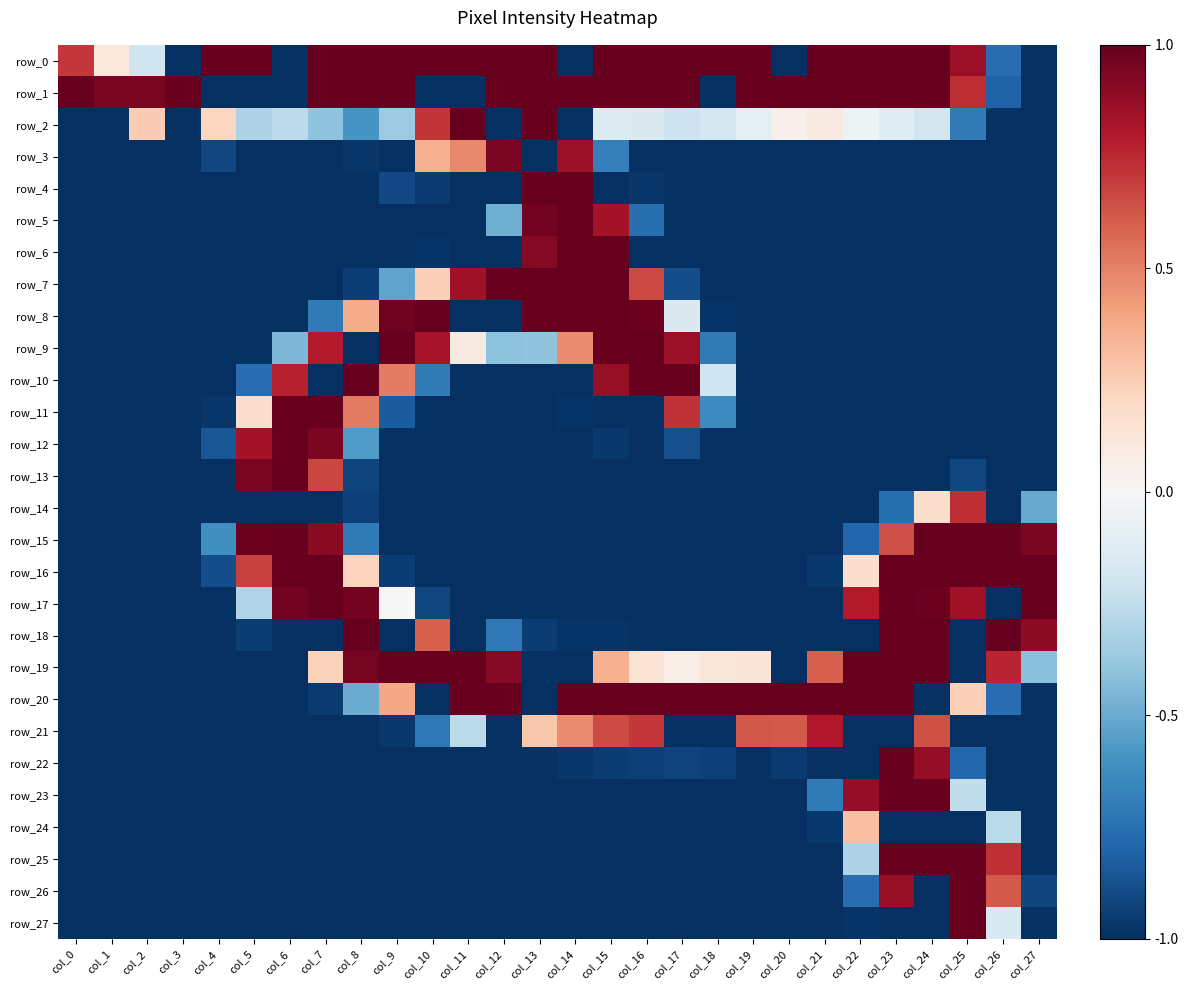

Reading left to right, extract all data points from this chart.

row_0: 0.7	0.1	-0.2	-1.0	1.0	1.0	-1.0	1.0	1.0	1.0	1.0	1.0	1.0	1.0	-1.0	1.0	1.0	1.0	1.0	1.0	-1.0	1.0	1.0	1.0	1.0	0.9	-0.8	-1.0
row_1: 1.0	0.9	1.0	1.0	-1.0	-1.0	-1.0	1.0	1.0	1.0	-1.0	-1.0	1.0	1.0	1.0	1.0	1.0	1.0	-1.0	1.0	1.0	1.0	1.0	1.0	1.0	0.7	-0.8	-1.0
row_2: -1.0	-1.0	0.3	-1.0	0.2	-0.3	-0.3	-0.4	-0.6	-0.4	0.7	1.0	-1.0	1.0	-1.0	-0.1	-0.1	-0.2	-0.2	-0.1	0.1	0.1	-0.1	-0.1	-0.2	-0.7	-1.0	-1.0
row_3: -1.0	-1.0	-1.0	-1.0	-0.9	-1.0	-1.0	-1.0	-1.0	-1.0	0.4	0.5	1.0	-1.0	0.9	-0.7	-1.0	-1.0	-1.0	-1.0	-1.0	-1.0	-1.0	-1.0	-1.0	-1.0	-1.0	-1.0
row_4: -1.0	-1.0	-1.0	-1.0	-1.0	-1.0	-1.0	-1.0	-1.0	-0.9	-1.0	-1.0	-1.0	1.0	1.0	-1.0	-1.0	-1.0	-1.0	-1.0	-1.0	-1.0	-1.0	-1.0	-1.0	-1.0	-1.0	-1.0
row_5: -1.0	-1.0	-1.0	-1.0	-1.0	-1.0	-1.0	-1.0	-1.0	-1.0	-1.0	-1.0	-0.5	1.0	1.0	0.8	-0.8	-1.0	-1.0	-1.0	-1.0	-1.0	-1.0	-1.0	-1.0	-1.0	-1.0	-1.0
row_6: -1.0	-1.0	-1.0	-1.0	-1.0	-1.0	-1.0	-1.0	-1.0	-1.0	-1.0	-1.0	-1.0	0.9	1.0	1.0	-1.0	-1.0	-1.0	-1.0	-1.0	-1.0	-1.0	-1.0	-1.0	-1.0	-1.0	-1.0
row_7: -1.0	-1.0	-1.0	-1.0	-1.0	-1.0	-1.0	-1.0	-0.9	-0.5	0.2	0.8	1.0	1.0	1.0	1.0	0.7	-0.9	-1.0	-1.0	-1.0	-1.0	-1.0	-1.0	-1.0	-1.0	-1.0	-1.0
row_8: -1.0	-1.0	-1.0	-1.0	-1.0	-1.0	-1.0	-0.7	0.4	1.0	1.0	-1.0	-1.0	1.0	1.0	1.0	1.0	-0.1	-1.0	-1.0	-1.0	-1.0	-1.0	-1.0	-1.0	-1.0	-1.0	-1.0
row_9: -1.0	-1.0	-1.0	-1.0	-1.0	-1.0	-0.5	0.8	-1.0	1.0	0.8	0.1	-0.4	-0.4	0.5	1.0	1.0	0.9	-0.7	-1.0	-1.0	-1.0	-1.0	-1.0	-1.0	-1.0	-1.0	-1.0
row_10: -1.0	-1.0	-1.0	-1.0	-1.0	-0.8	0.8	-1.0	1.0	0.5	-0.7	-1.0	-1.0	-1.0	-1.0	0.9	1.0	1.0	-0.2	-1.0	-1.0	-1.0	-1.0	-1.0	-1.0	-1.0	-1.0	-1.0
row_11: -1.0	-1.0	-1.0	-1.0	-1.0	0.2	1.0	1.0	0.5	-0.8	-1.0	-1.0	-1.0	-1.0	-1.0	-1.0	-1.0	0.7	-0.6	-1.0	-1.0	-1.0	-1.0	-1.0	-1.0	-1.0	-1.0	-1.0
row_12: -1.0	-1.0	-1.0	-1.0	-0.9	0.8	1.0	0.9	-0.6	-1.0	-1.0	-1.0	-1.0	-1.0	-1.0	-1.0	-1.0	-0.9	-1.0	-1.0	-1.0	-1.0	-1.0	-1.0	-1.0	-1.0	-1.0	-1.0
row_13: -1.0	-1.0	-1.0	-1.0	-1.0	1.0	1.0	0.7	-0.9	-1.0	-1.0	-1.0	-1.0	-1.0	-1.0	-1.0	-1.0	-1.0	-1.0	-1.0	-1.0	-1.0	-1.0	-1.0	-1.0	-0.9	-1.0	-1.0
row_14: -1.0	-1.0	-1.0	-1.0	-1.0	-1.0	-1.0	-1.0	-0.9	-1.0	-1.0	-1.0	-1.0	-1.0	-1.0	-1.0	-1.0	-1.0	-1.0	-1.0	-1.0	-1.0	-1.0	-0.8	0.2	0.7	-1.0	-0.5
row_15: -1.0	-1.0	-1.0	-1.0	-0.6	1.0	1.0	0.9	-0.7	-1.0	-1.0	-1.0	-1.0	-1.0	-1.0	-1.0	-1.0	-1.0	-1.0	-1.0	-1.0	-1.0	-0.8	0.6	1.0	1.0	1.0	0.9
row_16: -1.0	-1.0	-1.0	-1.0	-0.9	0.7	1.0	1.0	0.2	-1.0	-1.0	-1.0	-1.0	-1.0	-1.0	-1.0	-1.0	-1.0	-1.0	-1.0	-1.0	-1.0	0.2	1.0	1.0	1.0	1.0	1.0
row_17: -1.0	-1.0	-1.0	-1.0	-1.0	-0.3	1.0	1.0	1.0	-0.0	-0.9	-1.0	-1.0	-1.0	-1.0	-1.0	-1.0	-1.0	-1.0	-1.0	-1.0	-1.0	0.8	1.0	1.0	0.9	-1.0	1.0
row_18: -1.0	-1.0	-1.0	-1.0	-1.0	-1.0	-1.0	-1.0	1.0	-1.0	0.6	-1.0	-0.7	-1.0	-1.0	-1.0	-1.0	-1.0	-1.0	-1.0	-1.0	-1.0	-1.0	1.0	1.0	-1.0	1.0	0.9
row_19: -1.0	-1.0	-1.0	-1.0	-1.0	-1.0	-1.0	0.2	1.0	1.0	1.0	1.0	0.9	-1.0	-1.0	0.4	0.1	0.1	0.1	0.1	-1.0	0.6	1.0	1.0	1.0	-1.0	0.8	-0.4
row_20: -1.0	-1.0	-1.0	-1.0	-1.0	-1.0	-1.0	-1.0	-0.5	0.4	-1.0	1.0	1.0	-1.0	1.0	1.0	1.0	1.0	1.0	1.0	1.0	1.0	1.0	1.0	-1.0	0.2	-0.8	-1.0
row_21: -1.0	-1.0	-1.0	-1.0	-1.0	-1.0	-1.0	-1.0	-1.0	-1.0	-0.7	-0.3	-1.0	0.3	0.5	0.7	0.7	-1.0	-1.0	0.6	0.6	0.8	-1.0	-1.0	0.6	-1.0	-1.0	-1.0
row_22: -1.0	-1.0	-1.0	-1.0	-1.0	-1.0	-1.0	-1.0	-1.0	-1.0	-1.0	-1.0	-1.0	-1.0	-1.0	-1.0	-0.9	-0.9	-0.9	-1.0	-1.0	-1.0	-1.0	1.0	0.9	-0.8	-1.0	-1.0
row_23: -1.0	-1.0	-1.0	-1.0	-1.0	-1.0	-1.0	-1.0	-1.0	-1.0	-1.0	-1.0	-1.0	-1.0	-1.0	-1.0	-1.0	-1.0	-1.0	-1.0	-1.0	-0.7	0.9	1.0	1.0	-0.2	-1.0	-1.0
row_24: -1.0	-1.0	-1.0	-1.0	-1.0	-1.0	-1.0	-1.0	-1.0	-1.0	-1.0	-1.0	-1.0	-1.0	-1.0	-1.0	-1.0	-1.0	-1.0	-1.0	-1.0	-1.0	0.3	-1.0	-1.0	-1.0	-0.3	-1.0
row_25: -1.0	-1.0	-1.0	-1.0	-1.0	-1.0	-1.0	-1.0	-1.0	-1.0	-1.0	-1.0	-1.0	-1.0	-1.0	-1.0	-1.0	-1.0	-1.0	-1.0	-1.0	-1.0	-0.3	1.0	1.0	1.0	0.7	-1.0
row_26: -1.0	-1.0	-1.0	-1.0	-1.0	-1.0	-1.0	-1.0	-1.0	-1.0	-1.0	-1.0	-1.0	-1.0	-1.0	-1.0	-1.0	-1.0	-1.0	-1.0	-1.0	-1.0	-0.8	0.9	-1.0	1.0	0.6	-0.9
row_27: -1.0	-1.0	-1.0	-1.0	-1.0	-1.0	-1.0	-1.0	-1.0	-1.0	-1.0	-1.0	-1.0	-1.0	-1.0	-1.0	-1.0	-1.0	-1.0	-1.0	-1.0	-1.0	-1.0	-1.0	-1.0	1.0	-0.2	-1.0